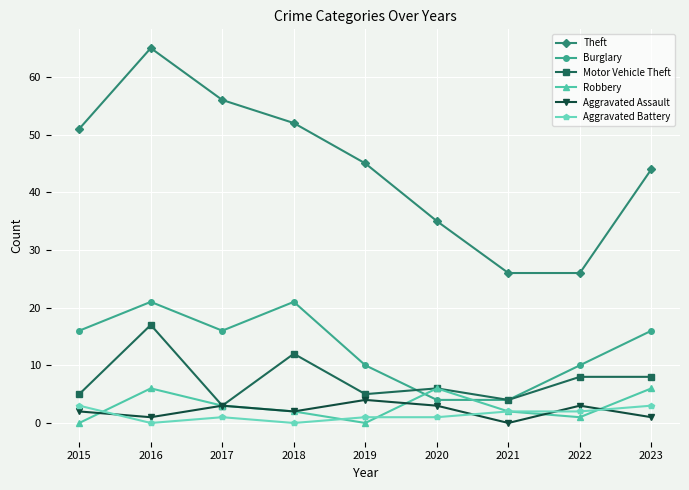

At how many categories does at least one series exceed 14?

9